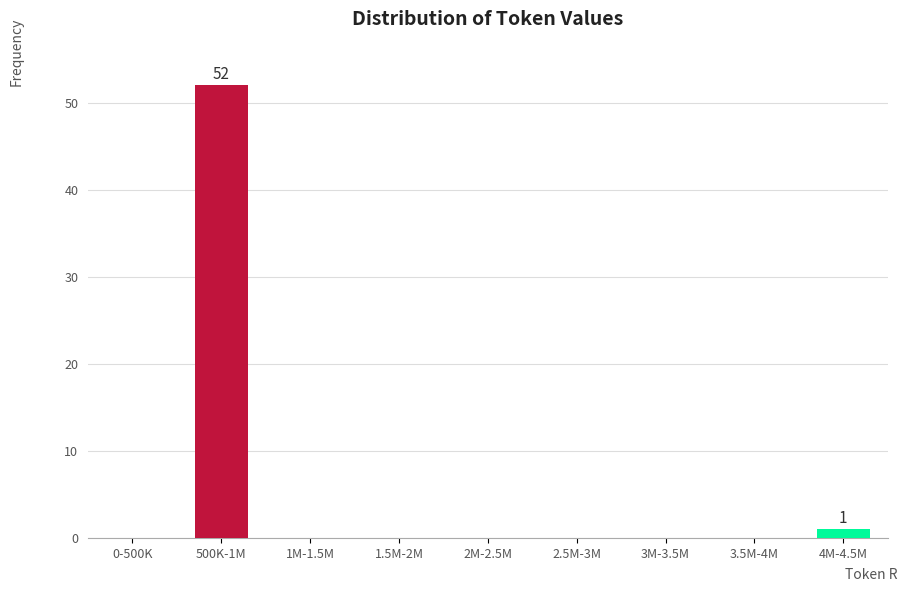

Reading left to right, transcribe all the data shown in this chart.

0-500K=0	500K-1M=52	1M-1.5M=0	1.5M-2M=0	2M-2.5M=0	2.5M-3M=0	3M-3.5M=0	3.5M-4M=0	4M-4.5M=1